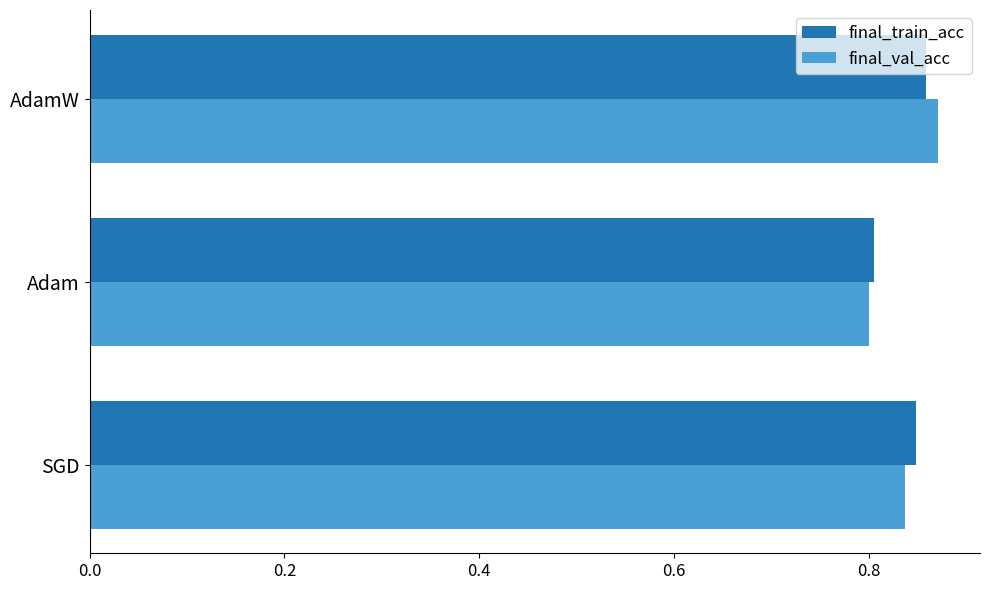

What is the sum of all final_val_acc values?

2.5